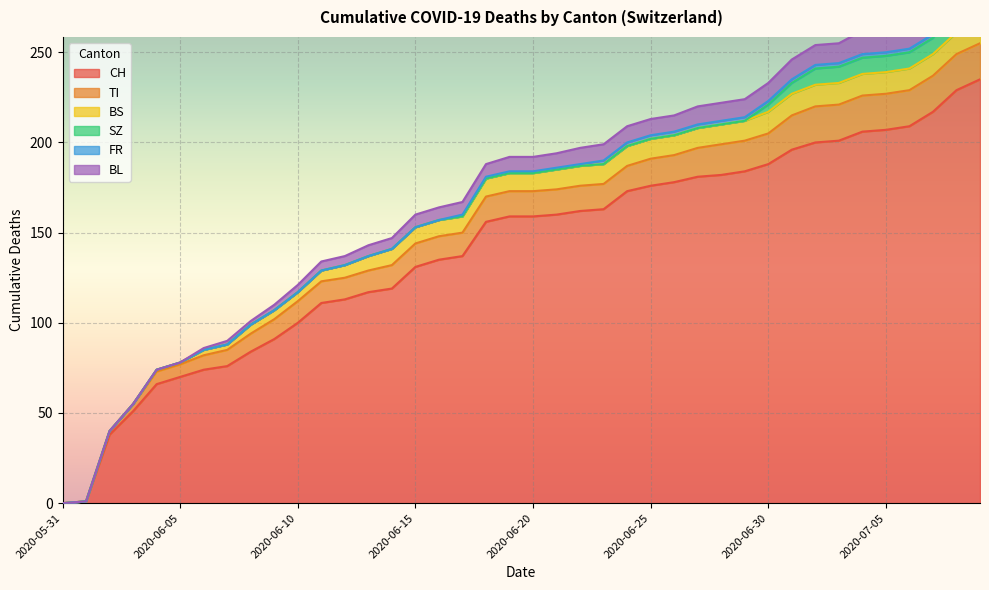

Where is CH nearest to the value 117?

2020-06-13